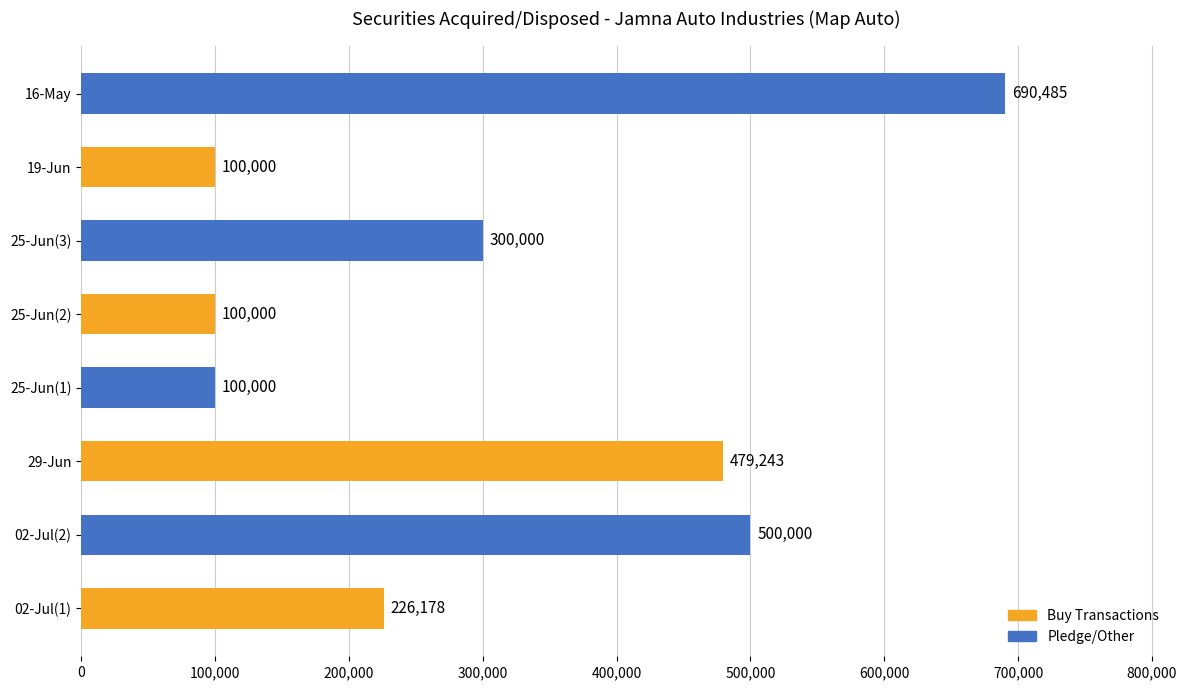

The value at 25-Jun(1) is 100000. True or false?

True